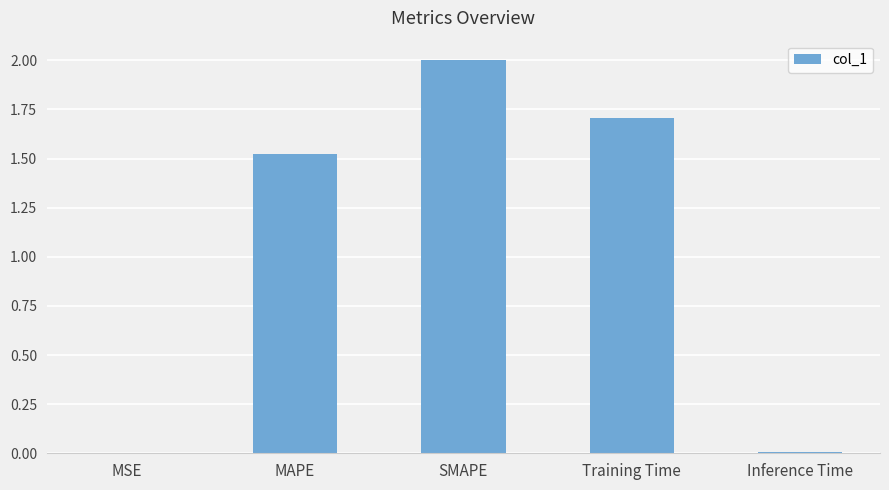

Where does the data first go above 1?

MAPE